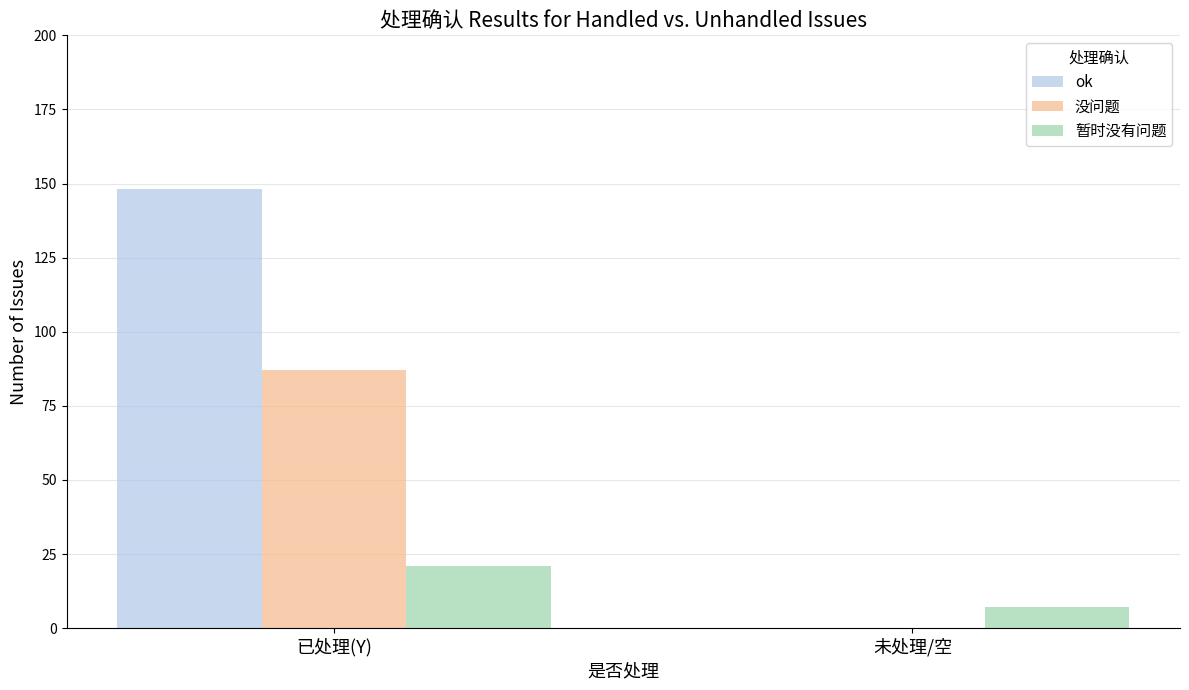

At which category does the chart reach its peak across all series?

已处理(Y)